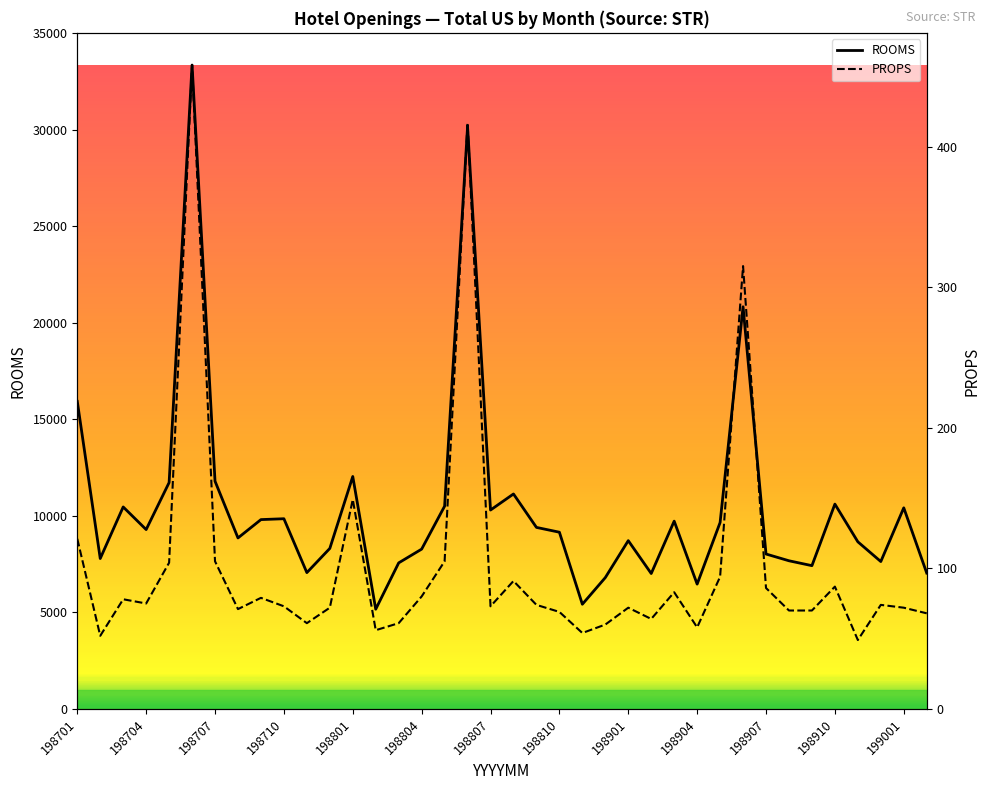

The ROOMS series shows 30136 at 17. True or false?

True